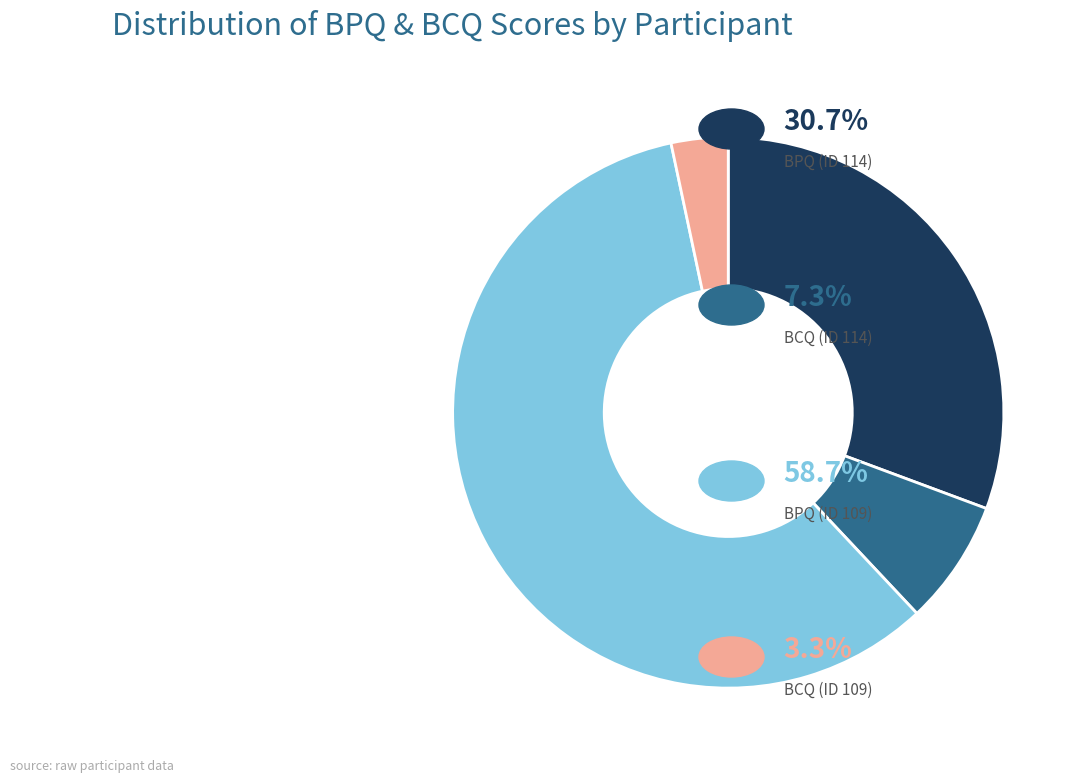

Does any single category account for the majority?

Yes